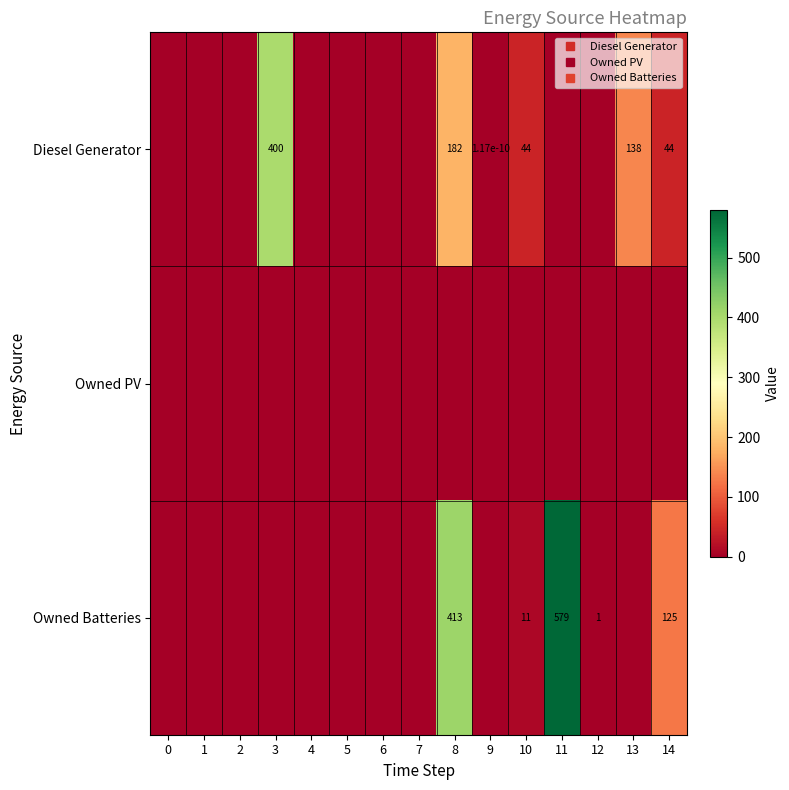

At which category is the sum across all series the highest?

8